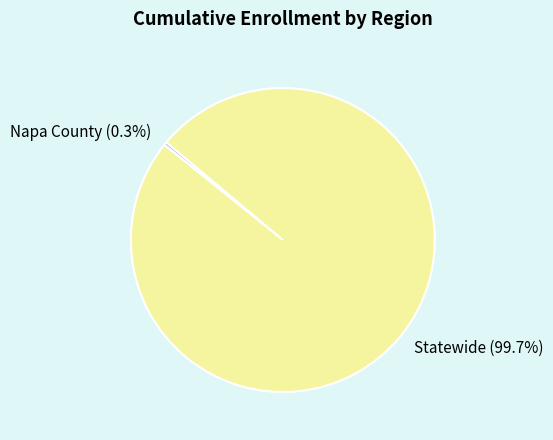

What is the total percentage of Statewide and Napa County?

100.0%